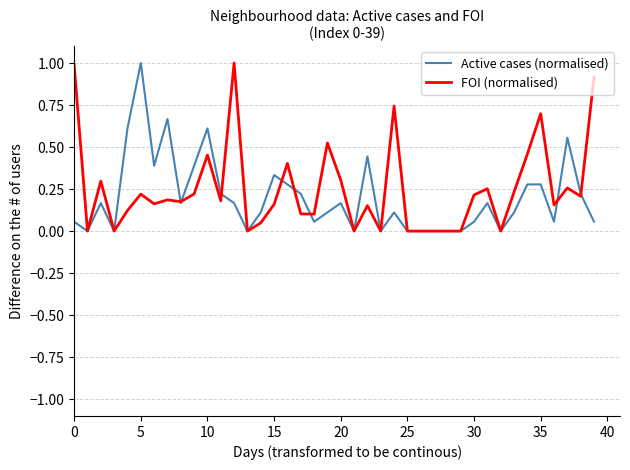

What is the greatest value displayed?

1.0